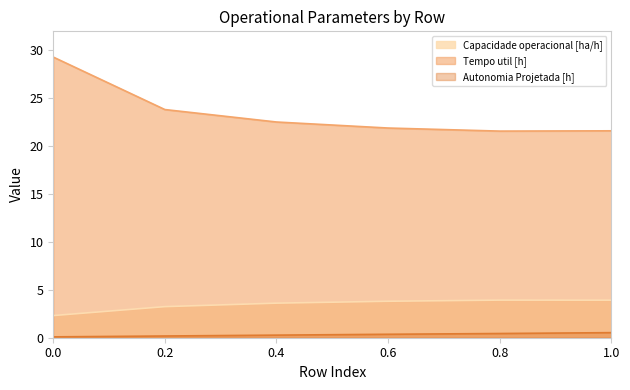

How many values in the Capacidade operacional [ha/h] series are below 3?

1